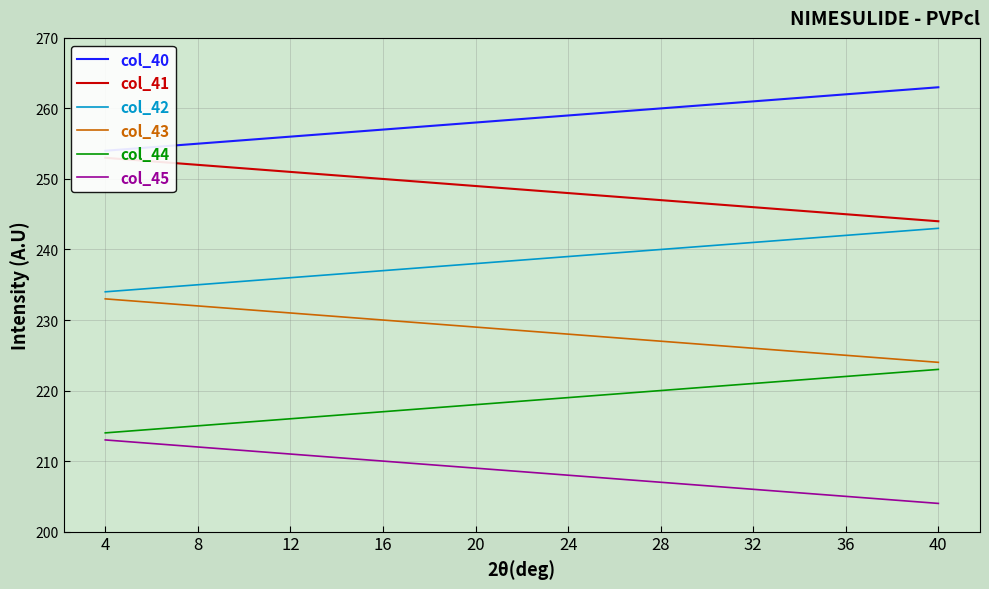

Rank the series at 32 from highest to lowest value.

col_40, col_41, col_42, col_43, col_44, col_45